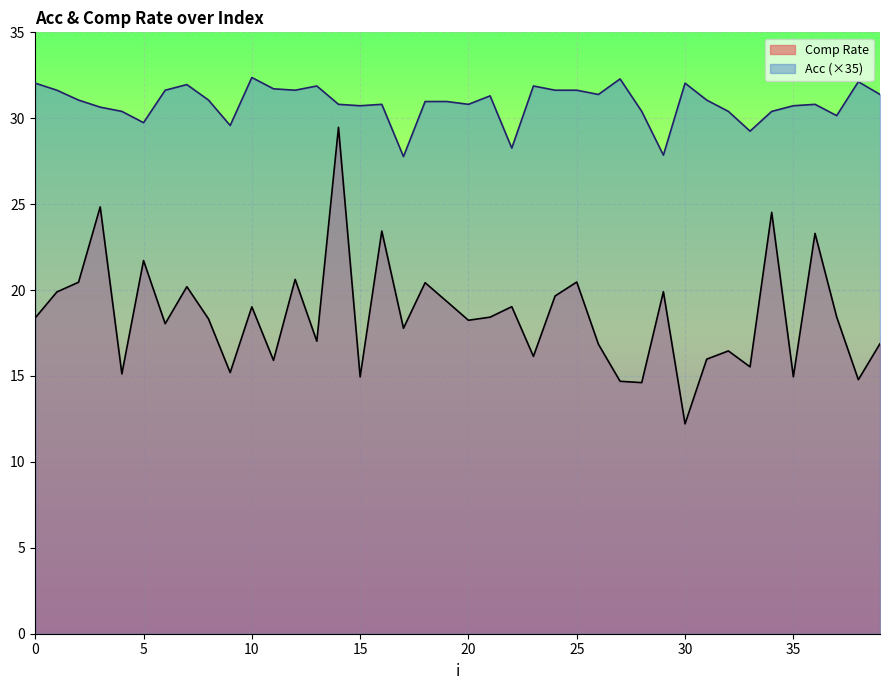

Rank the series by their average value, from lowest to highest.

Comp Rate, Acc (×35)